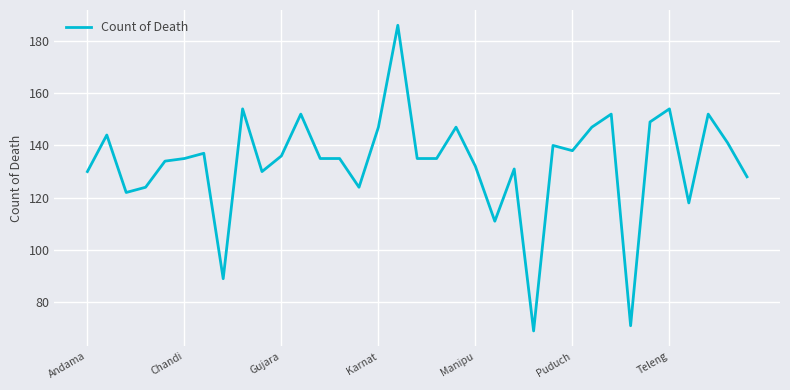

What is the minimum value shown in the chart?

69